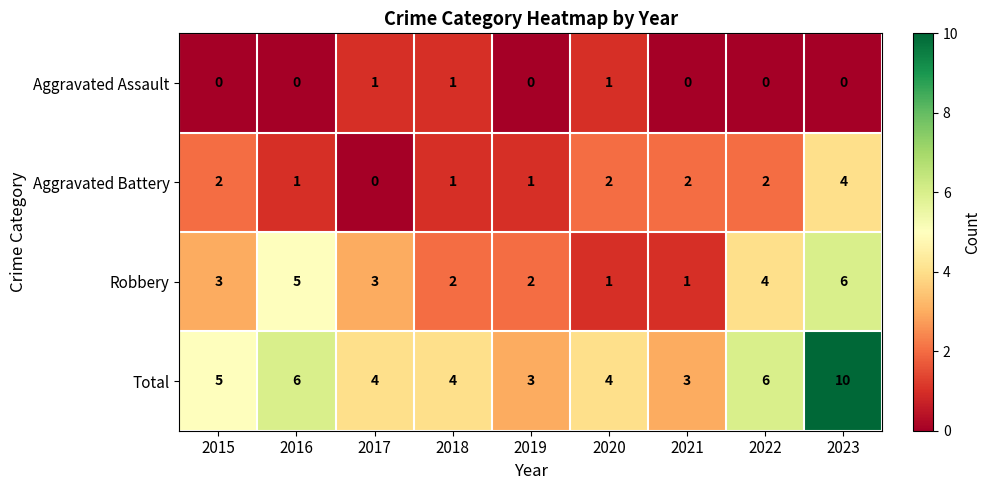

List the series in order of their overall mean, lowest first.

Aggravated Assault, Aggravated Battery, Robbery, Total